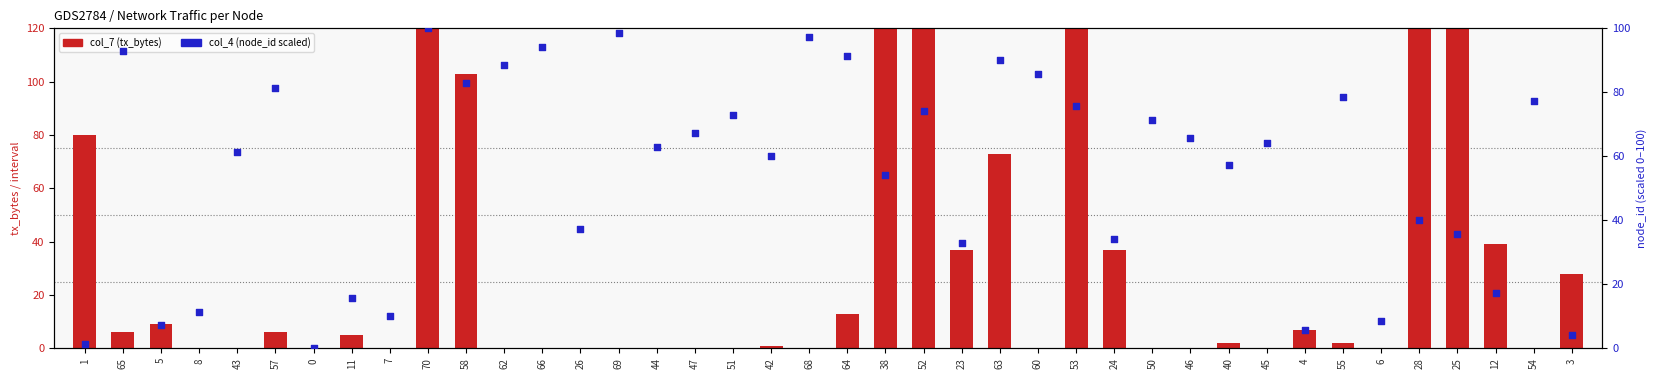

Which series contains the lowest Y value?

col_7 (tx_bytes)